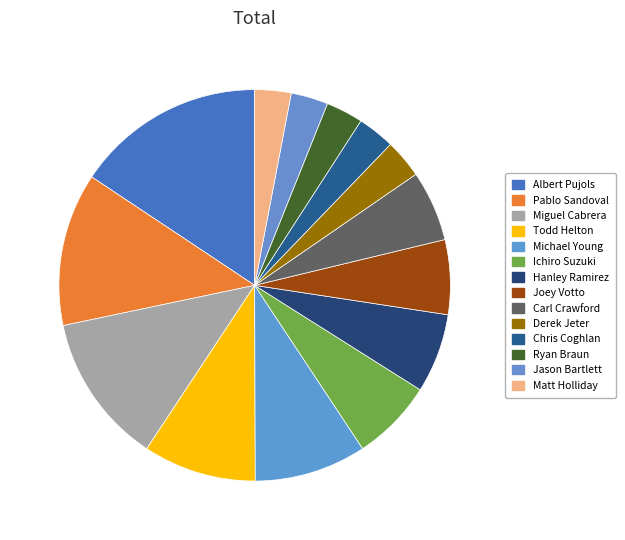

How many segments does this pie chart have?

14